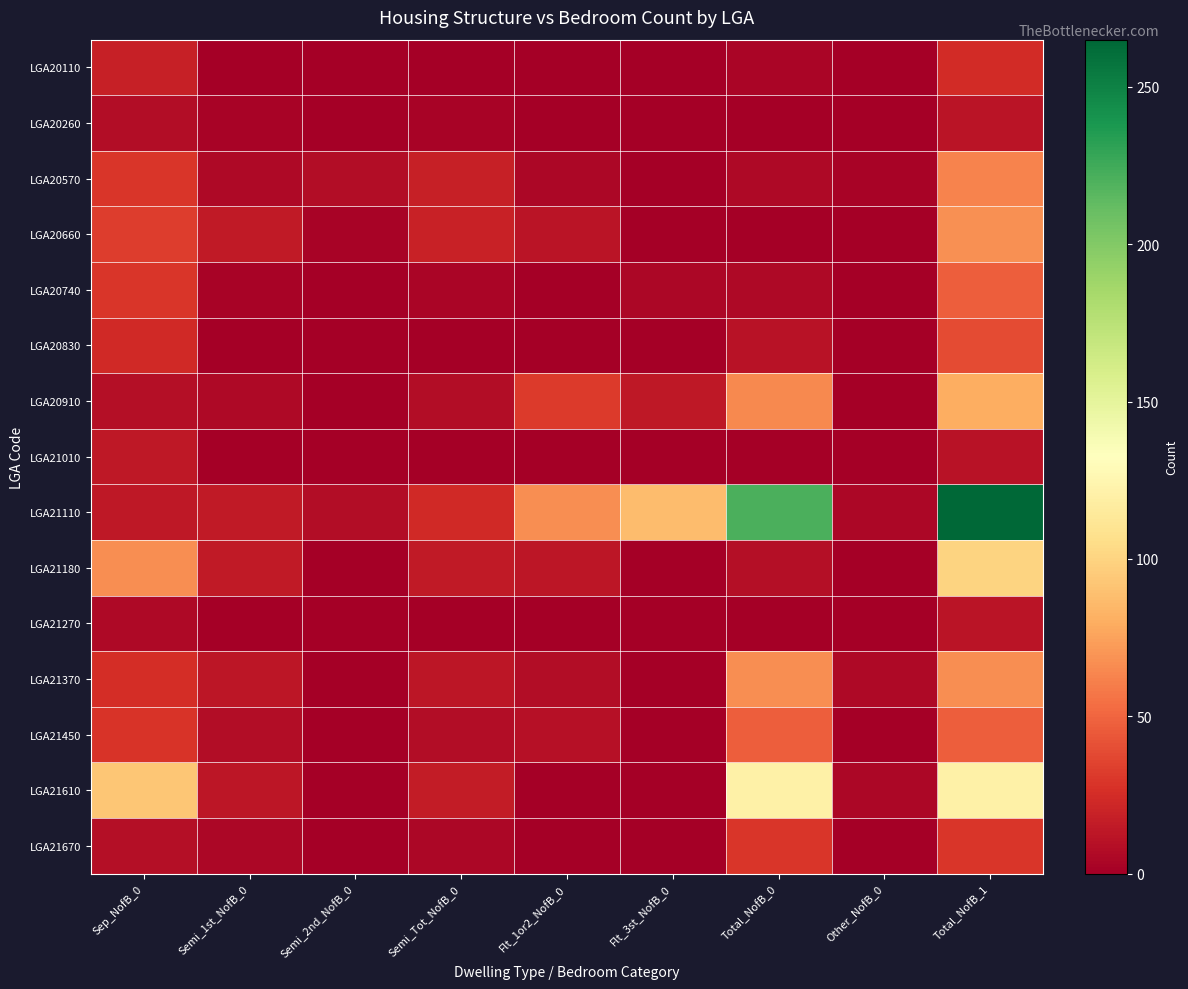

Which series has the widest spread of values?

LGA21110